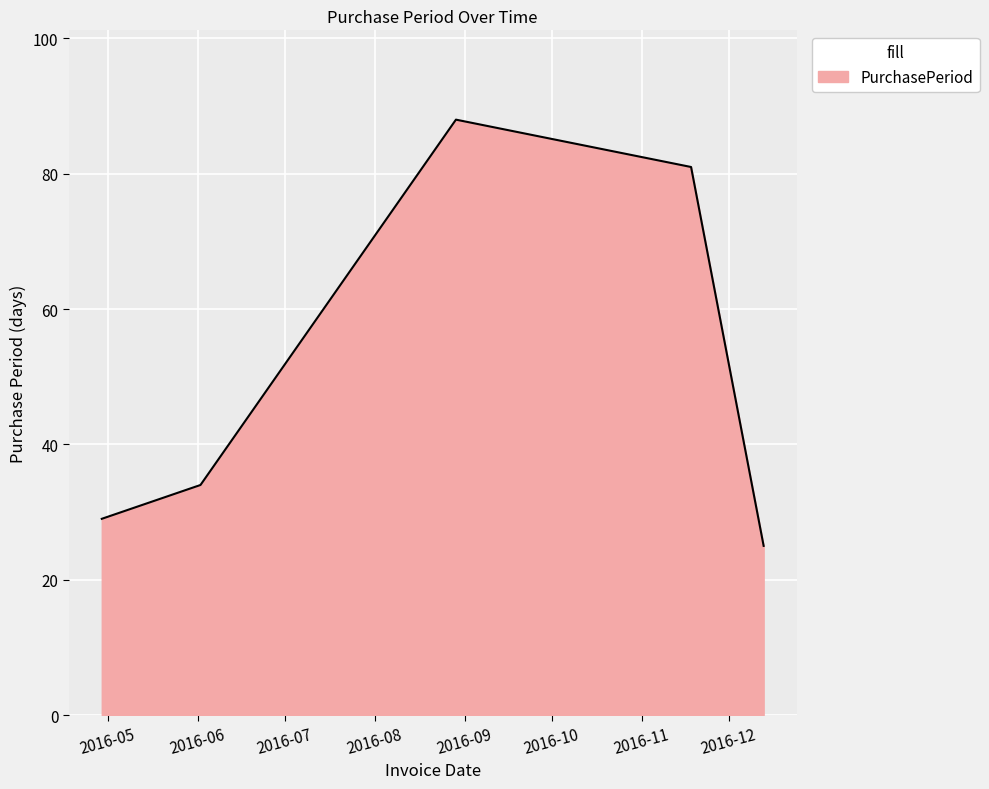

How many categories are shown in the chart?

5